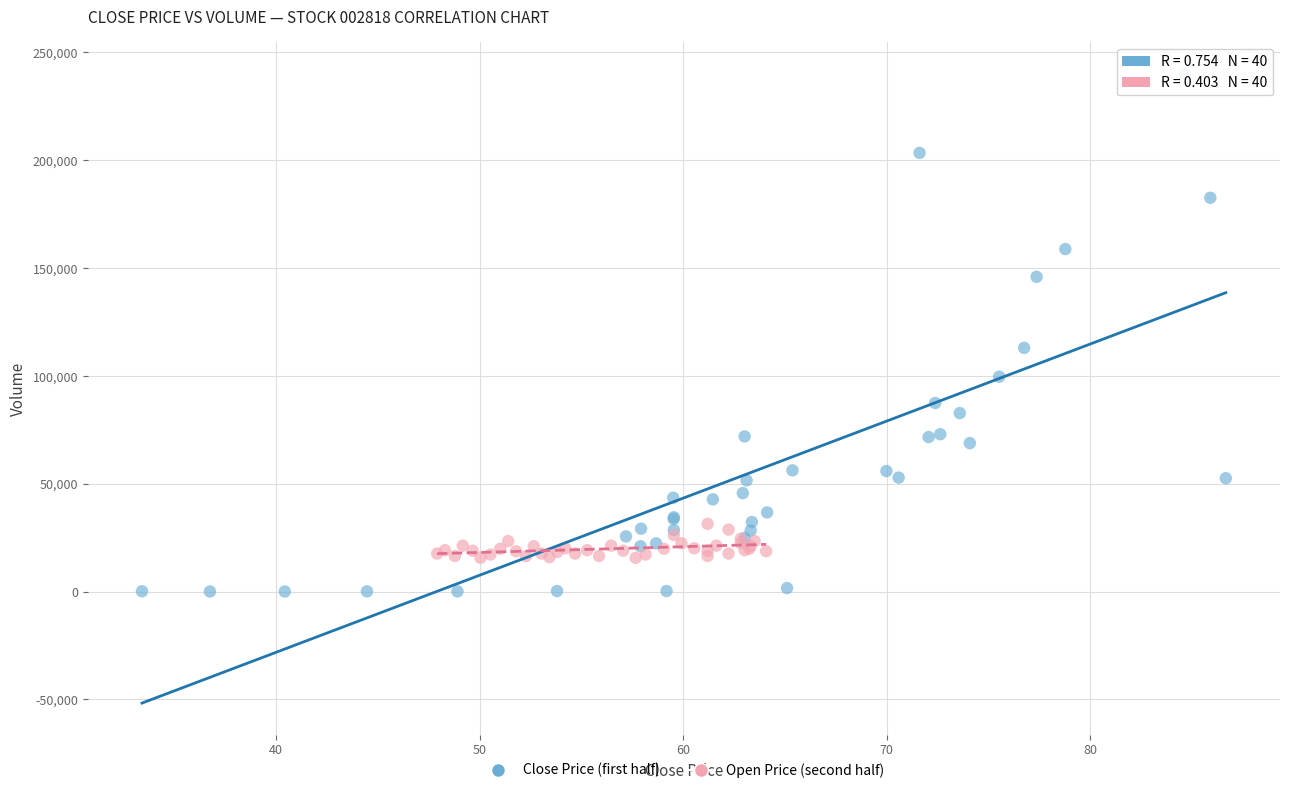

Which series reaches the minimum Y coordinate?

Close Price (first half)